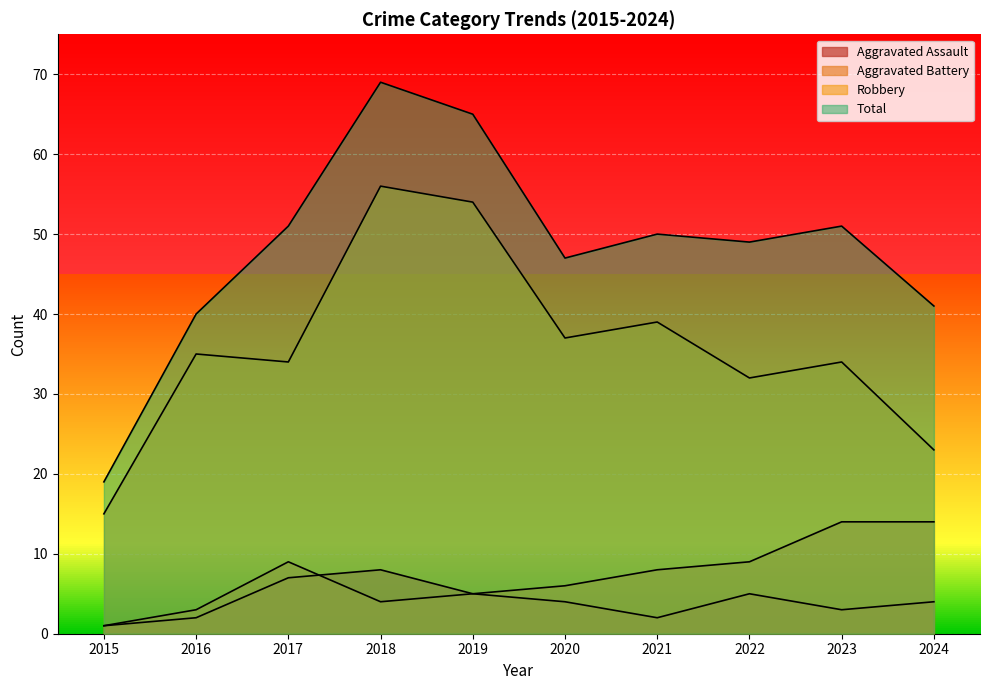

What is the spread (max minus min) of values at 2017?

44